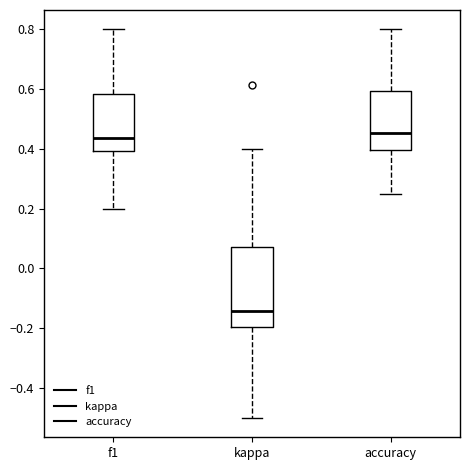

Reading left to right, read every box against the y-axis: the position of its median line, the range the box covers, and the ends of its whiskers. The values are not printed on the chart, so give them approximately, as read against the axis.

f1: median 0.44, box 0.40 to 0.58, whiskers 0.20 to 0.80
kappa: median -0.14, box -0.20 to 0.08, whiskers -0.50 to 0.40
accuracy: median 0.46, box 0.40 to 0.60, whiskers 0.26 to 0.80